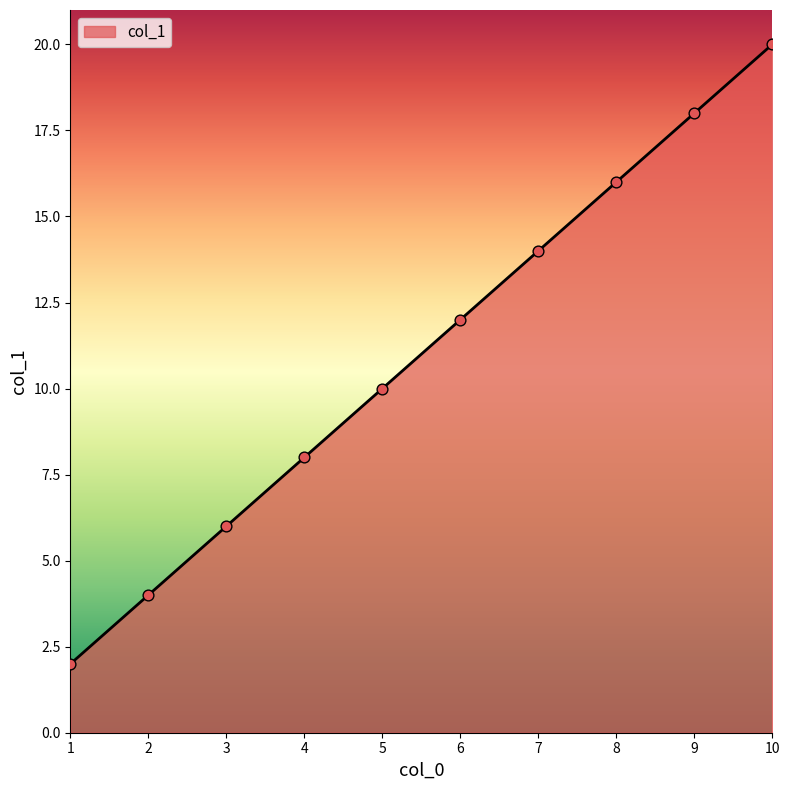

Which has a higher value, 10 or 4?

10